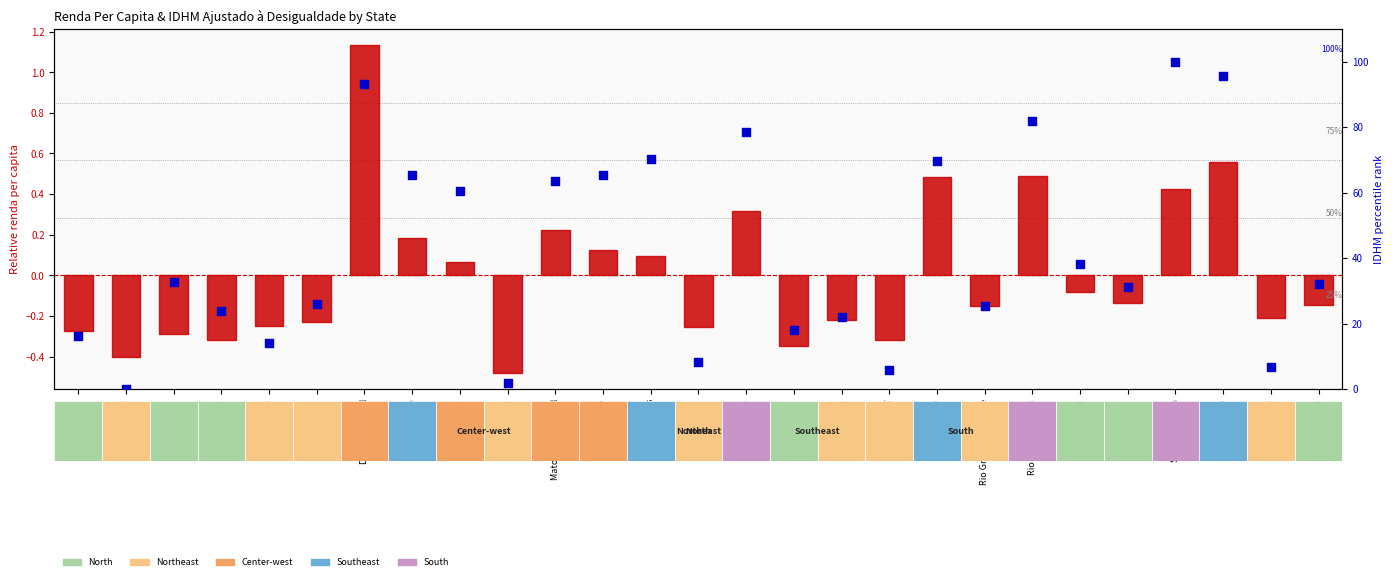

Is the value of renda_per_capita_ at Mato Grosso do Sul greater than the value of idhm_ajustado_a_desigualdade_ at Rio de Janeiro?

No